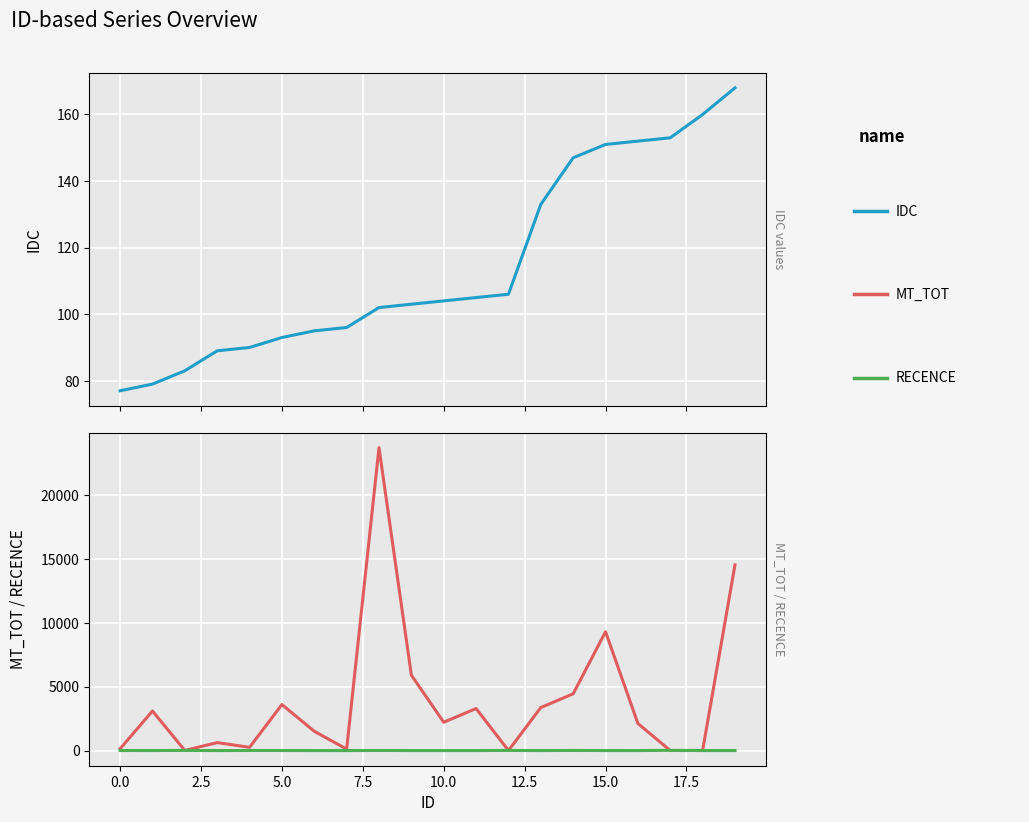

Between 2.5 and 17, which is larger?

17